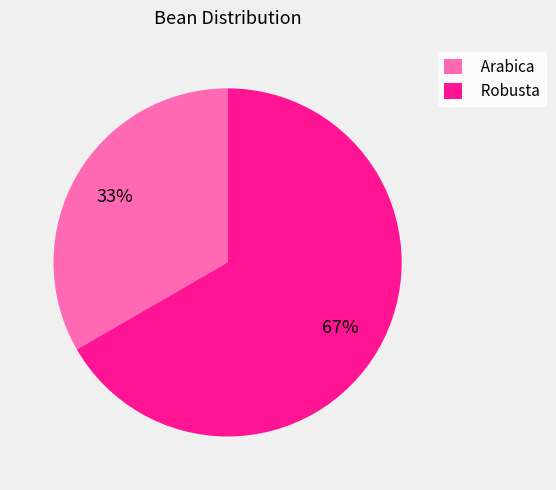

Count the number of slices in the pie.

2